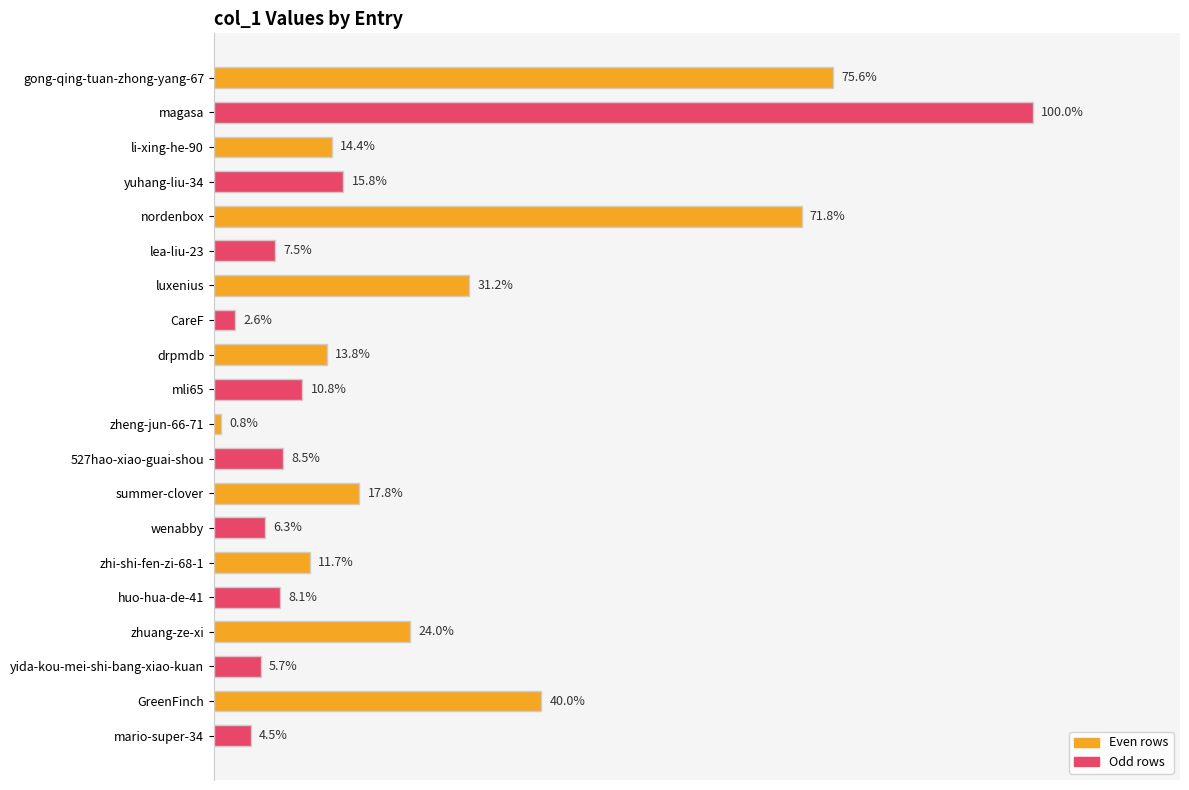

How many bars are there in total?

20